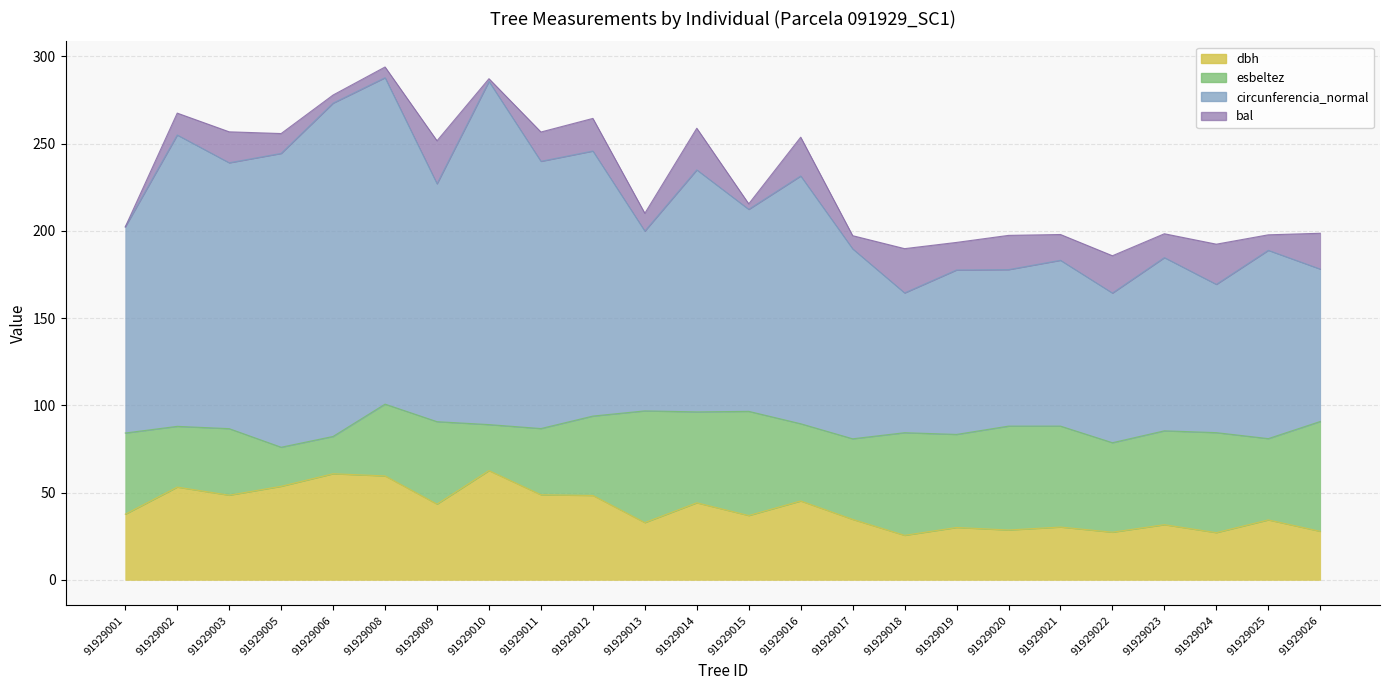

Which series has the widest spread of values?

circunferencia_normal